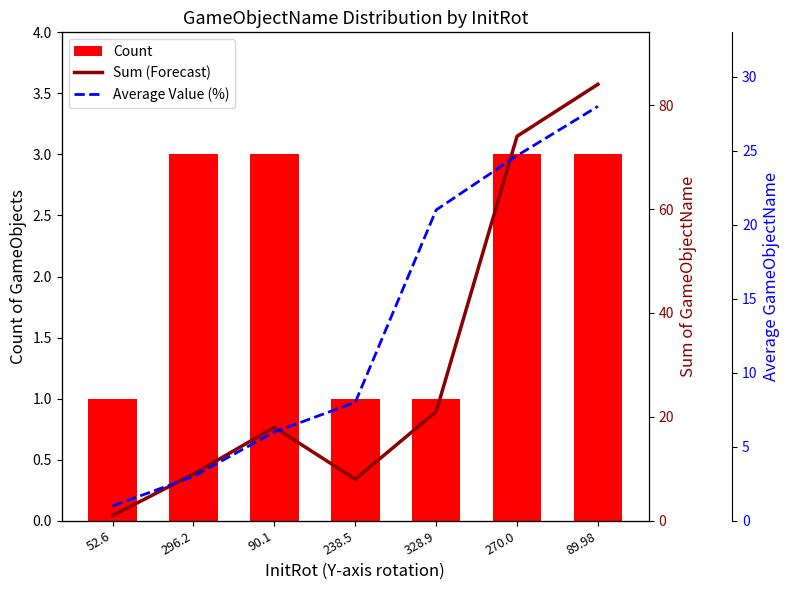

What is the label of the 6th bar from the right?

296.2